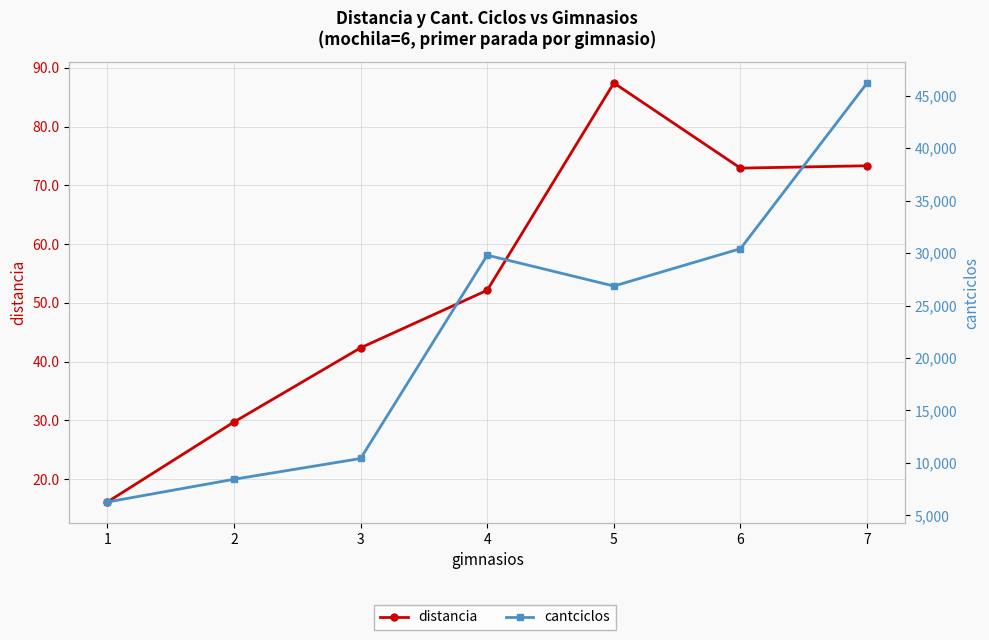

What is the total value across all series at 4?

29855.5